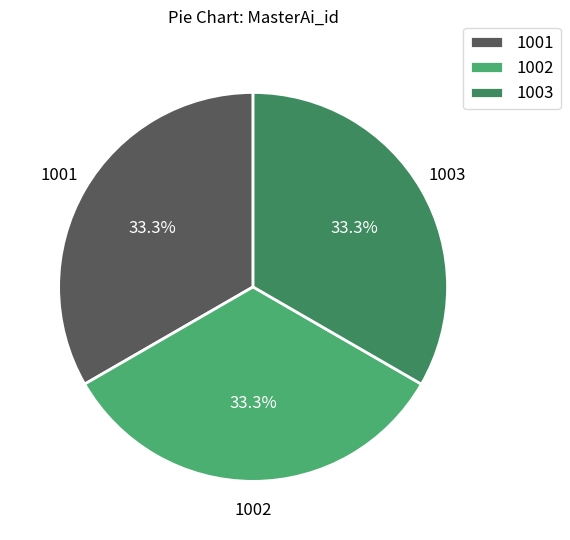

True or false: 1001 accounts for 33% of the total.

True